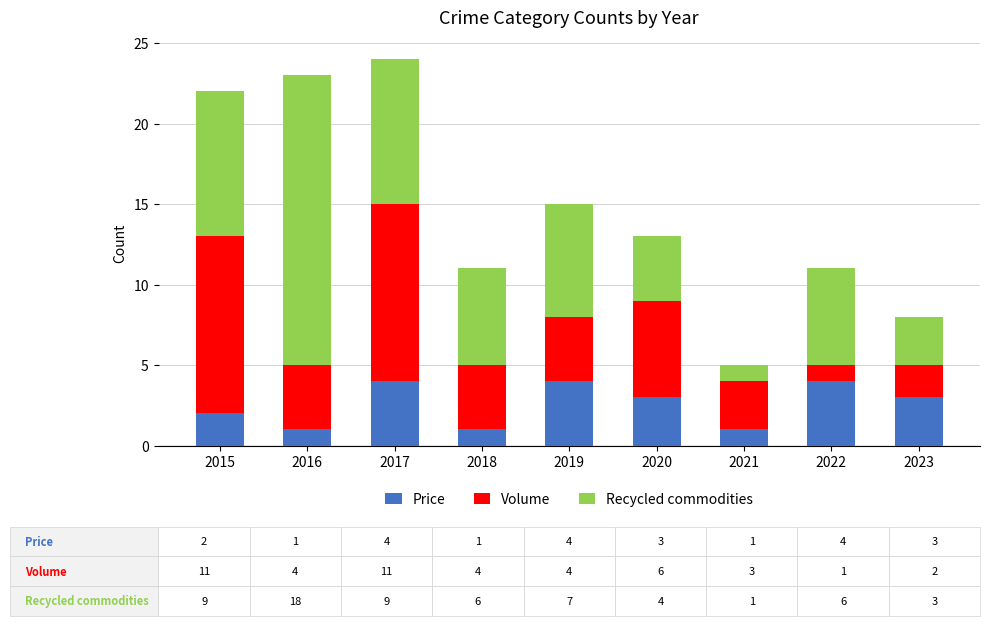

Reading left to right, transcribe the values for Price.

2	1	4	1	4	3	1	4	3